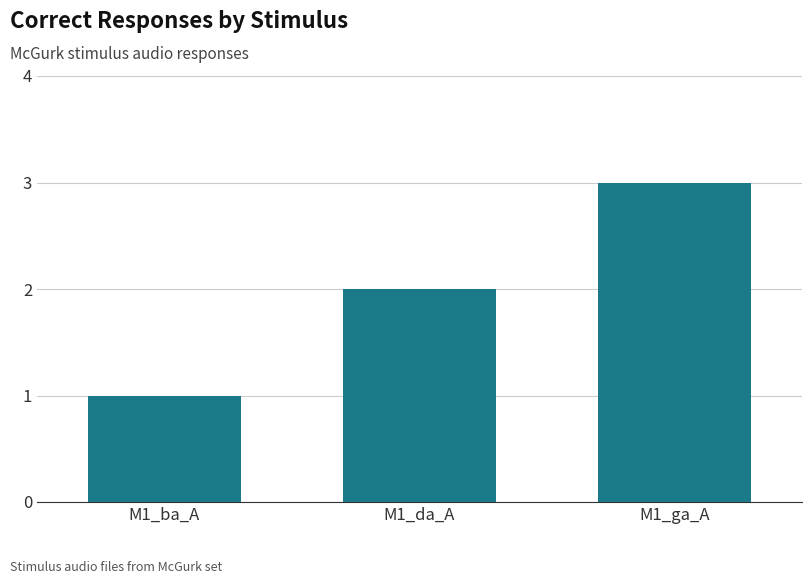

What is the value of the 2nd bar from the left?

2